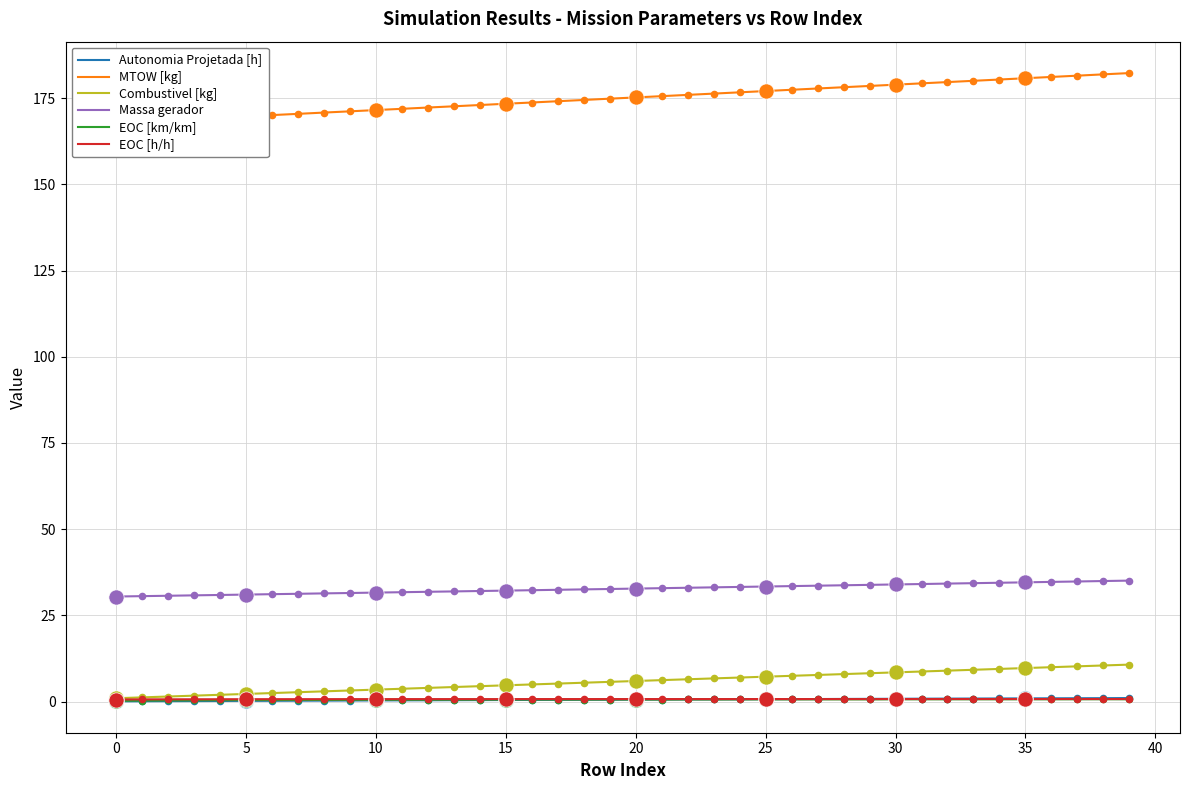

Which series reaches the maximum Y coordinate?

MTOW [kg]